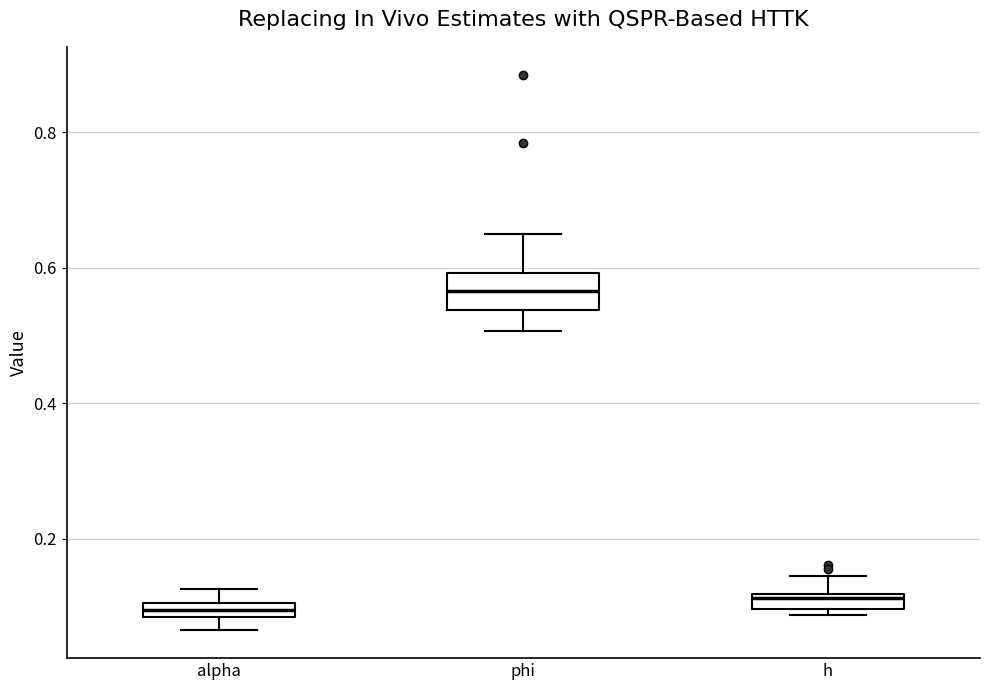

Where does the upper whisker of the box for phi end on the y-axis? The values are not printed on the chart, so give them approximately, as read against the axis.

0.66